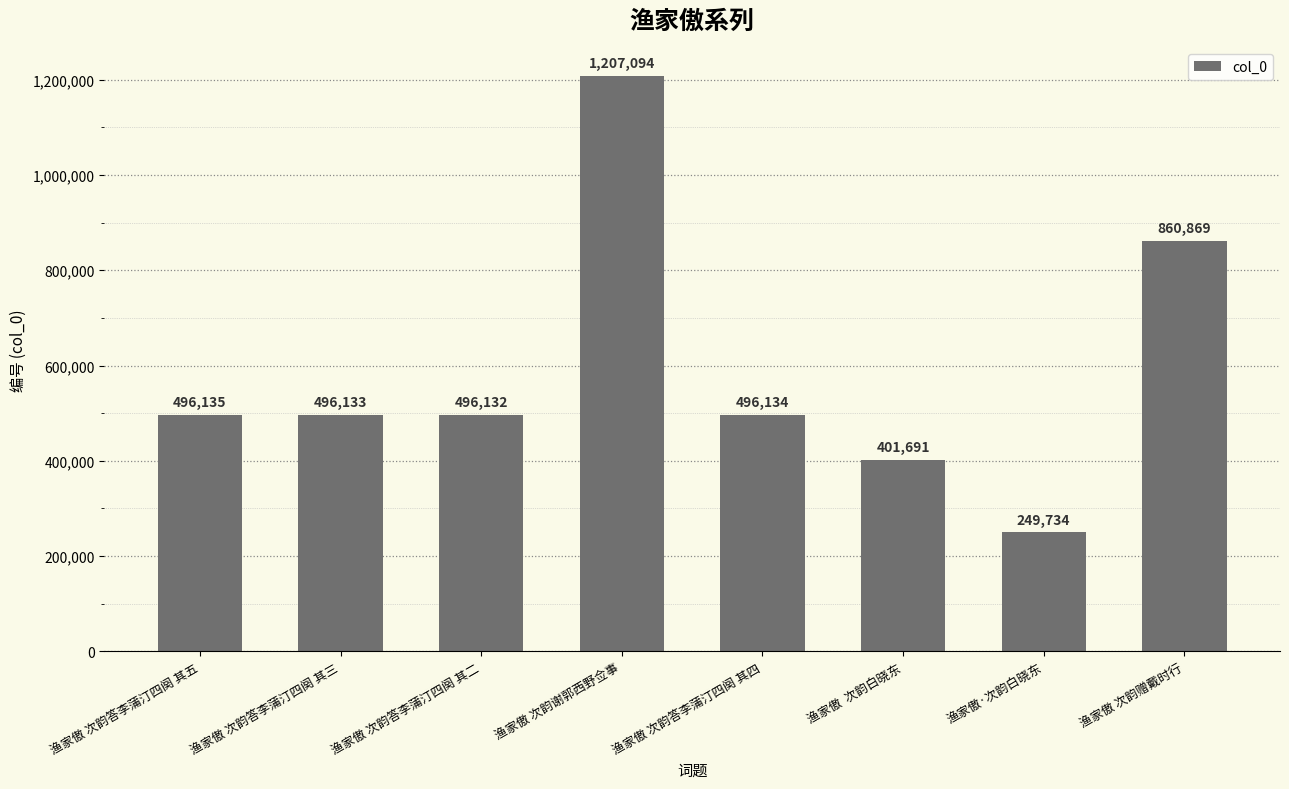

Reading left to right, what are all the values shown in this chart?

496135	496133	496132	1207094	496134	401691	249734	860869